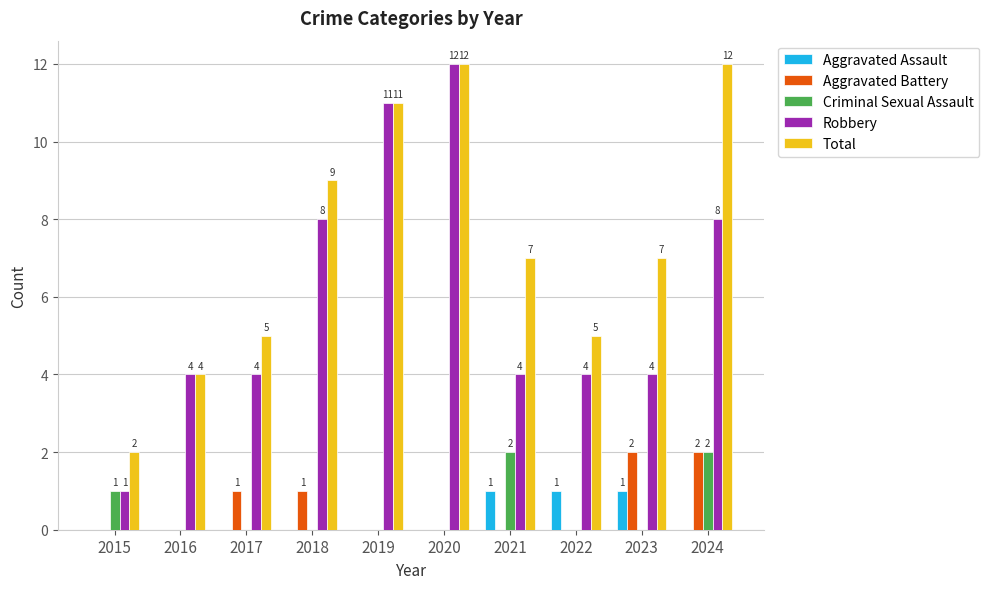

What is the sum of all Aggravated Battery values?

6